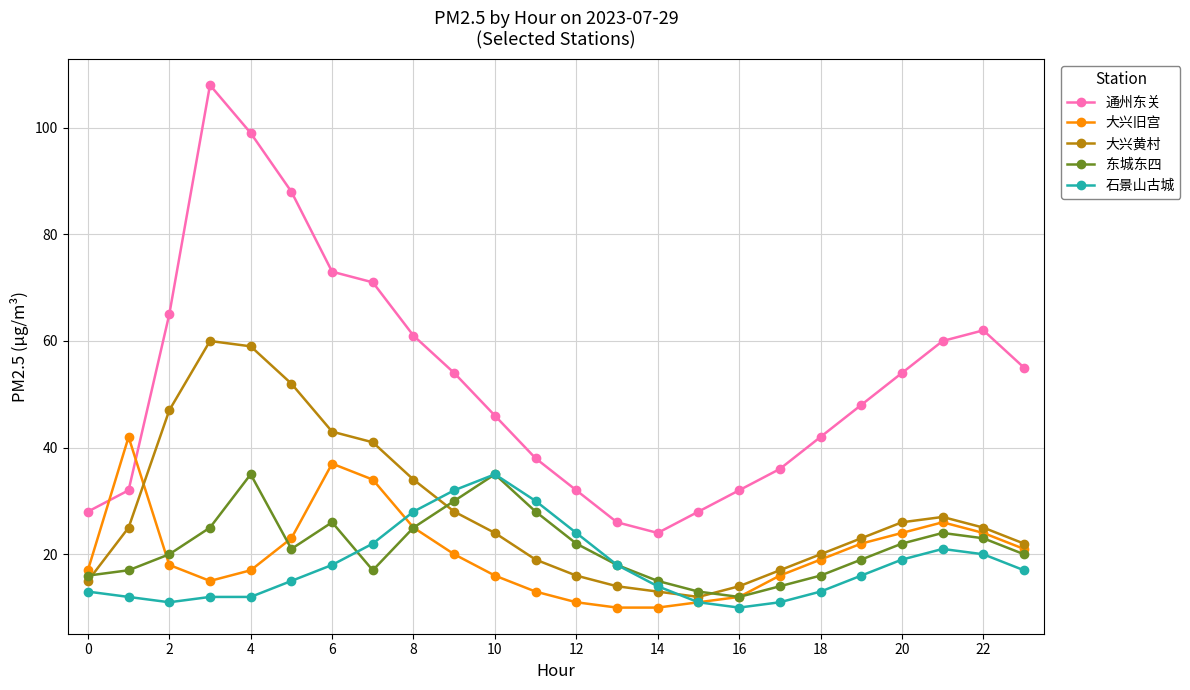

What is the value of the 石景山古城 point at the 7th from the left?

18